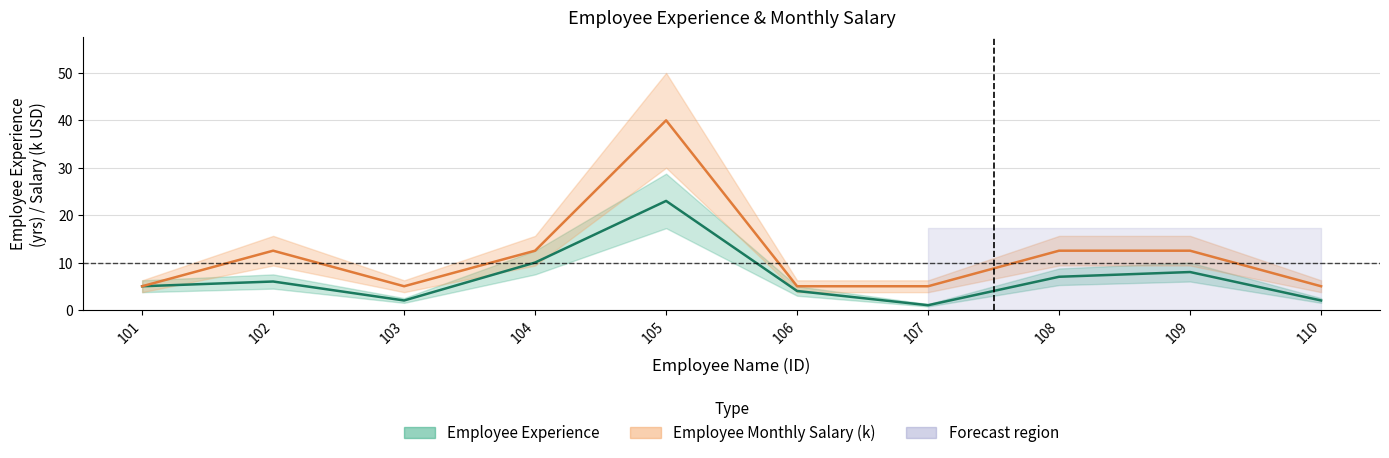

Is this an area chart (filled region under the line)?

No